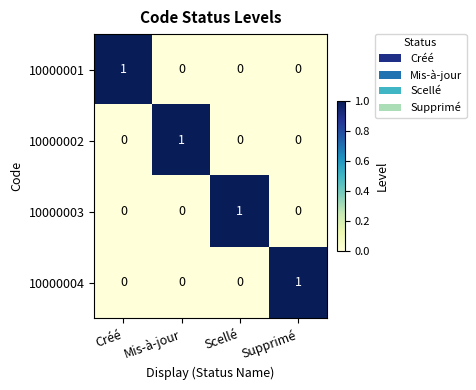

What is the spread (max minus min) of values at Créé?

1